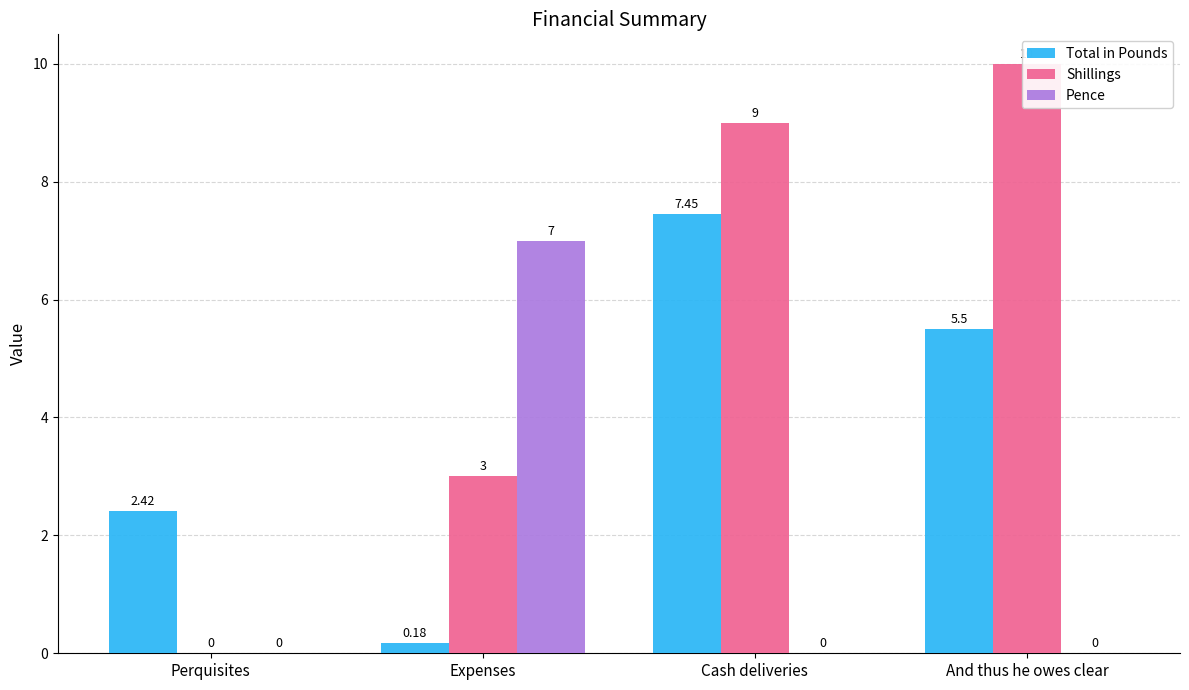

At how many categories does at least one series exceed 2?

4